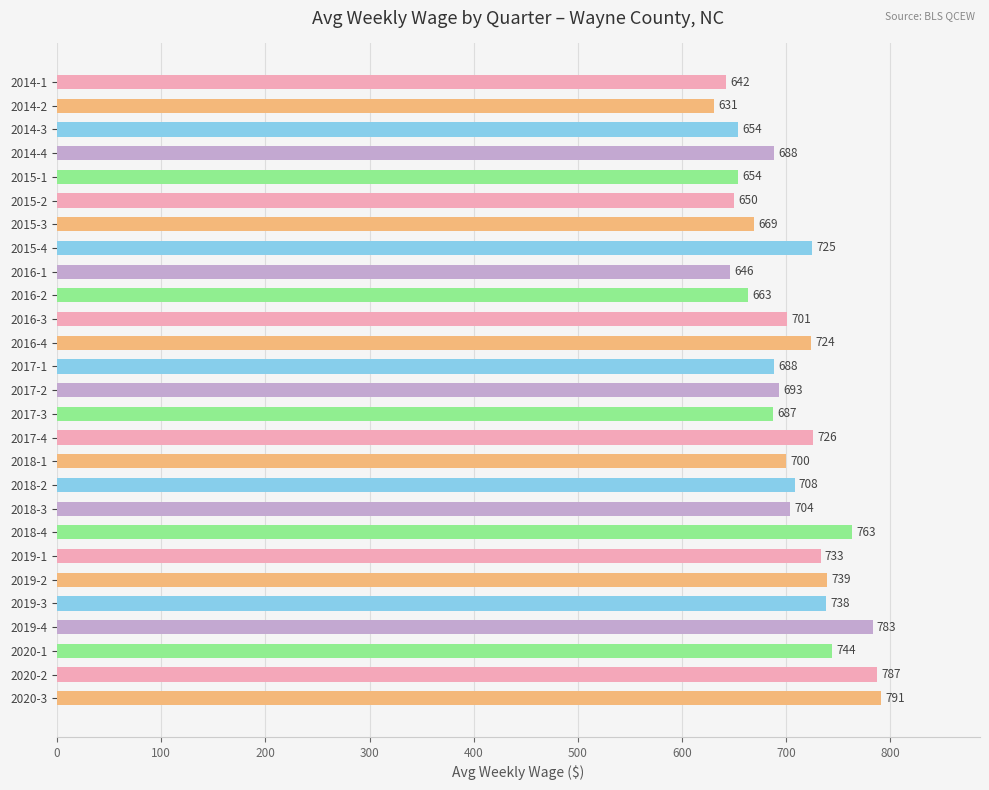

What is the change in value from 2014-3 to 2020-2?

+133